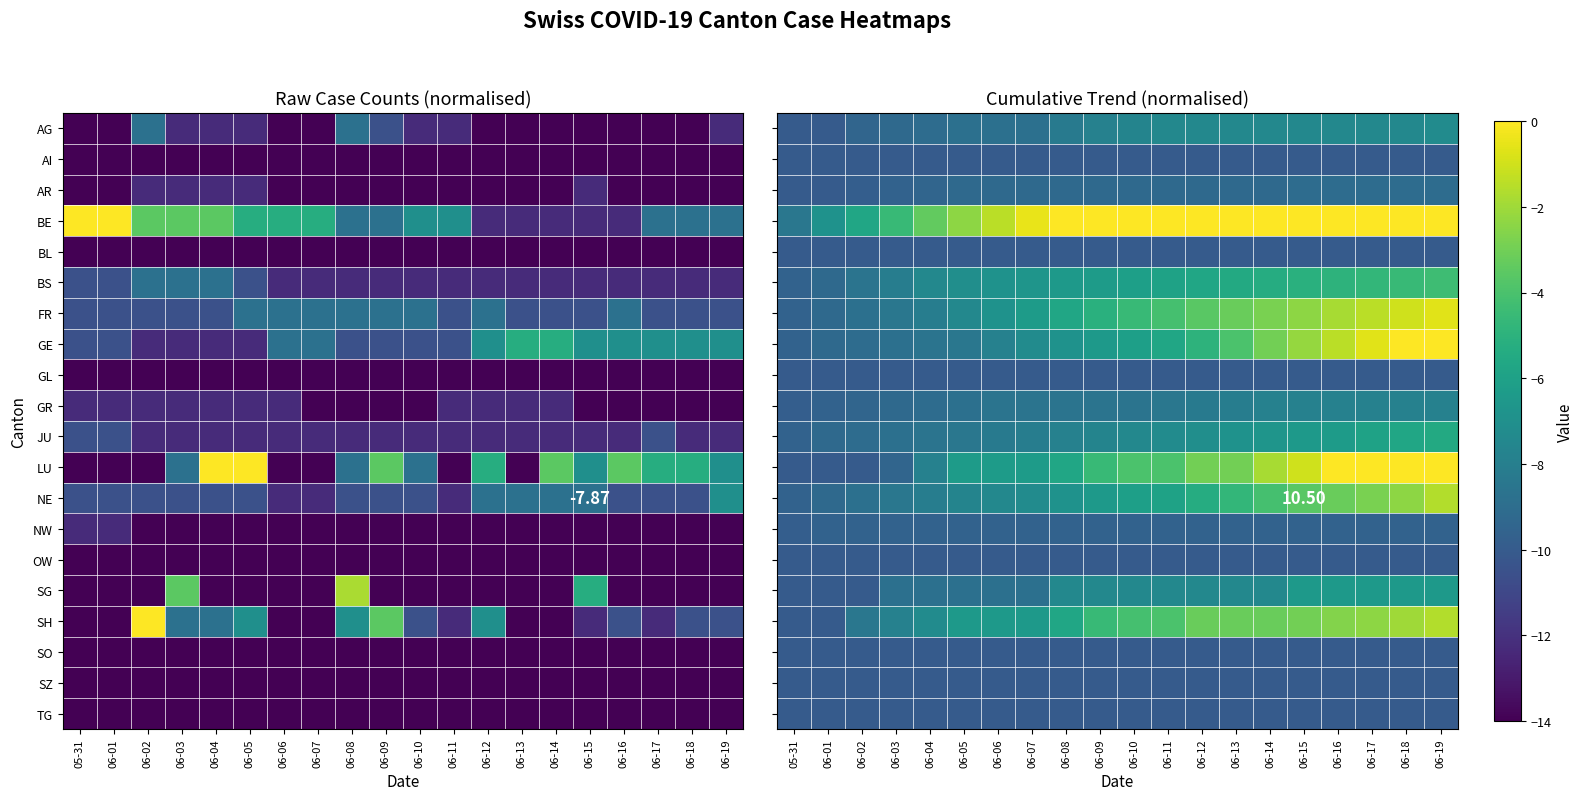

List the series in order of their peak value, lowest first.

AI, BL, GL, OW, SO, SZ, TG, NW, AR, GR, AG, SG, JU, BS, NE, SH, FR, GE, LU, BE